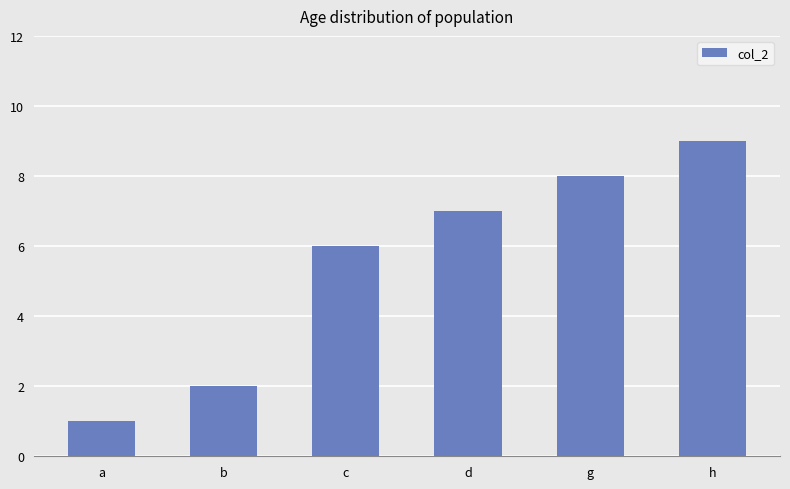

What is the label of the 1st bar from the right?

h